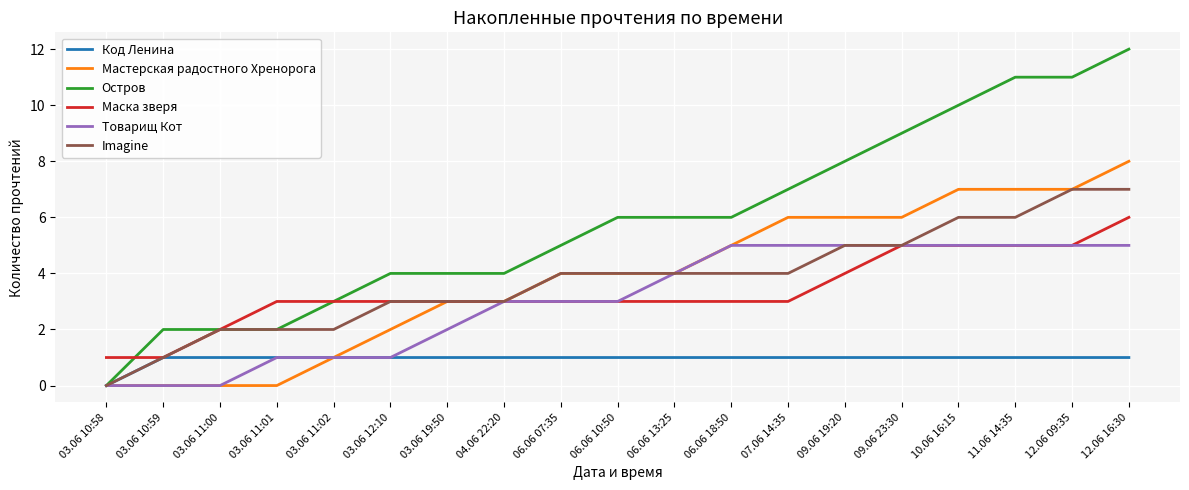

What is the difference between the maximum and minimum values in the Остров series?

12